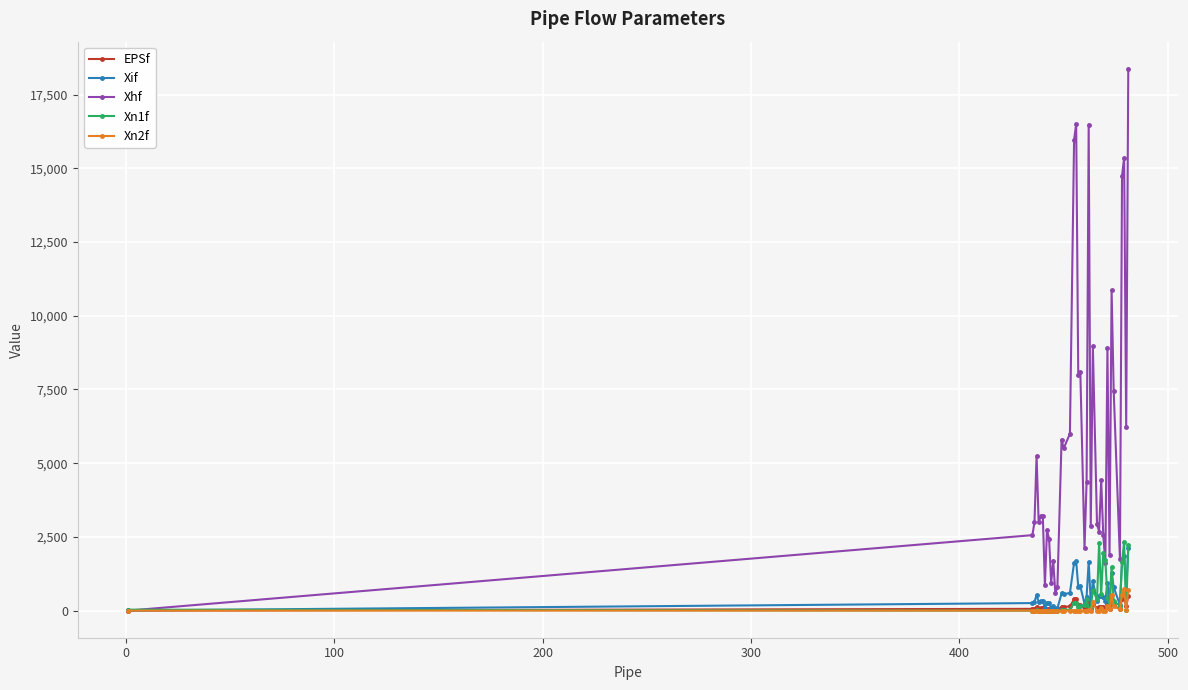

At how many categories does at least one series exceed 15663?

4